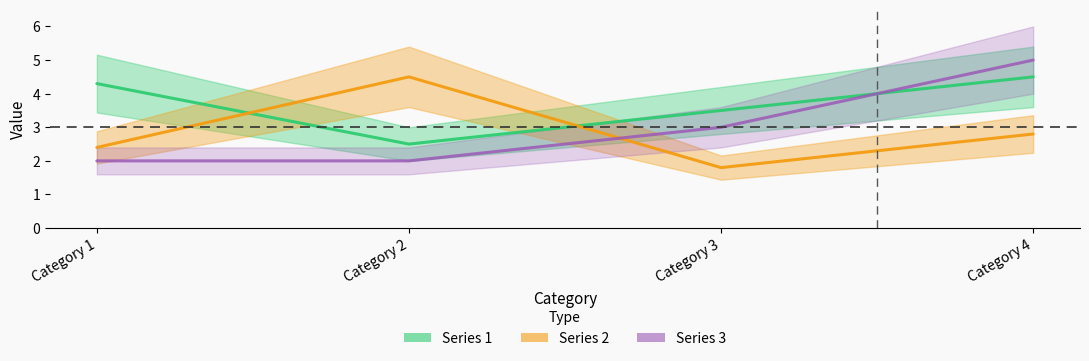

Which series has the largest range (max minus min)?

Series 3